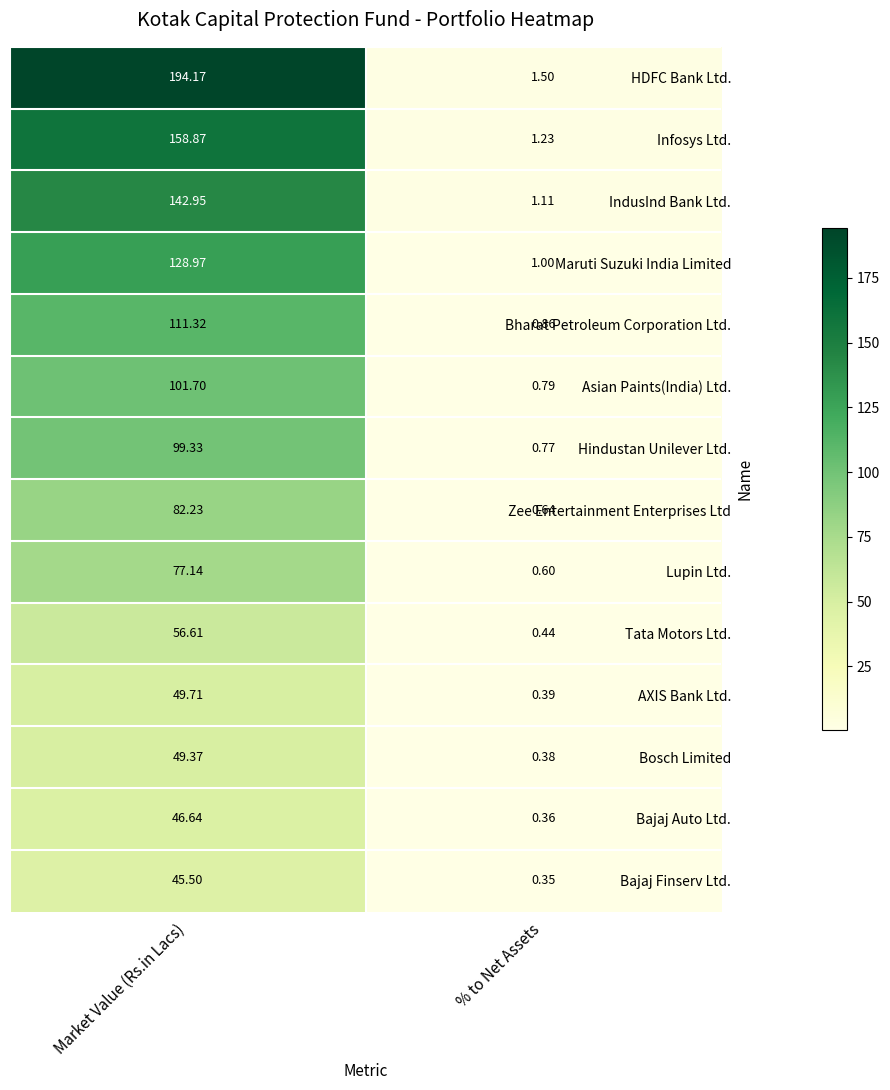

At how many categories does at least one series exceed 26?

1